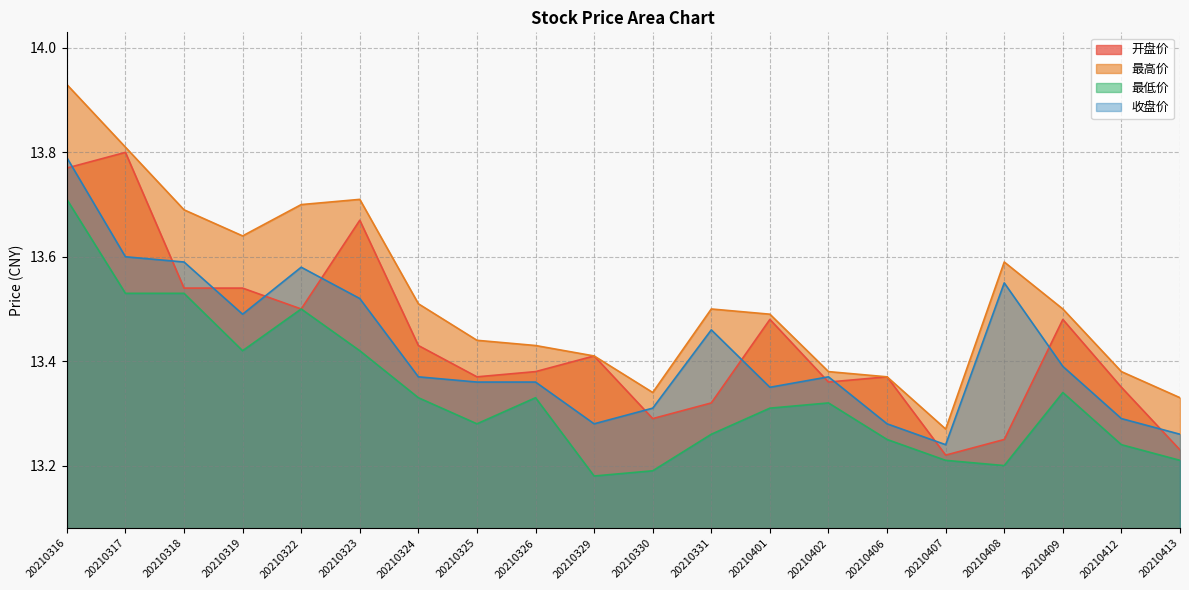

What is the approximate value of 最高价 at 20210406?

13.4